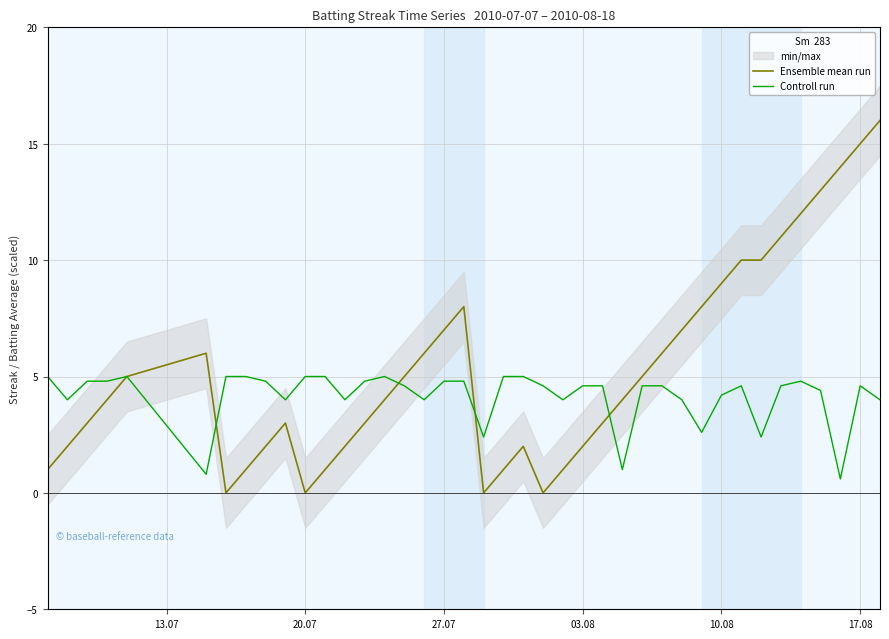

List the series in order of their overall mean, highest first.

Ensemble mean run, Controll run